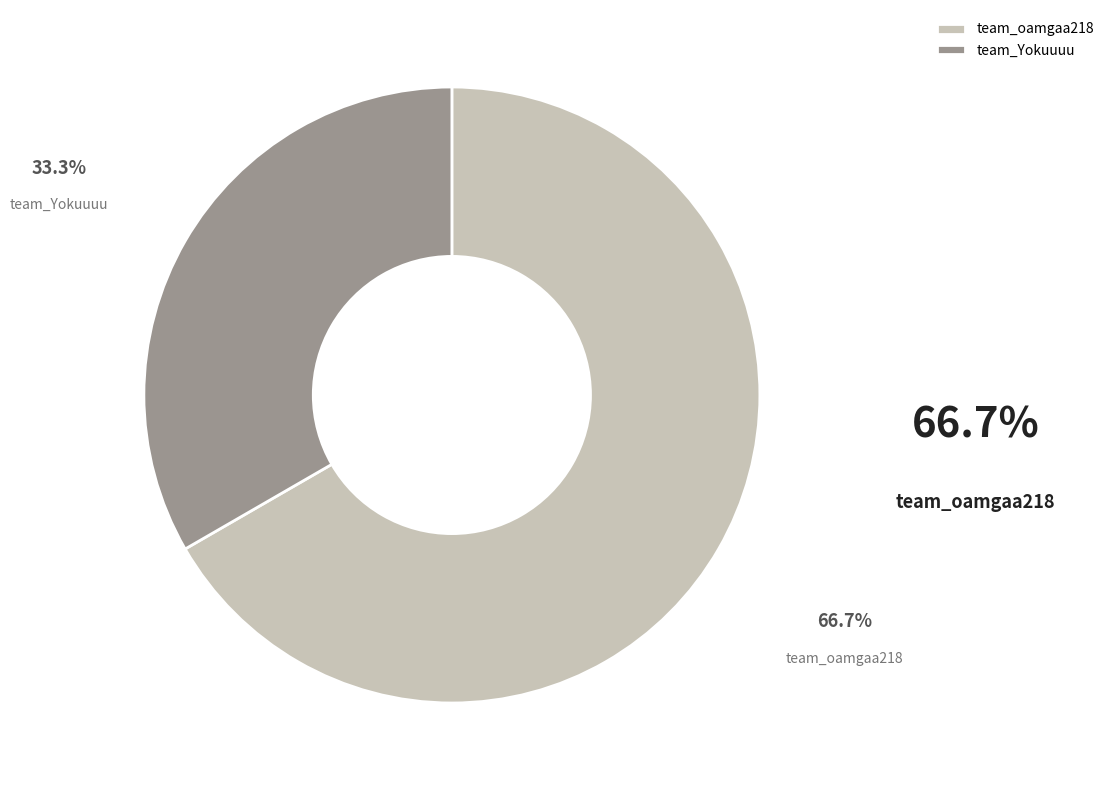

To the nearest percent, what is the combined percentage of team_oamgaa218 and team_Yokuuuu?

100%